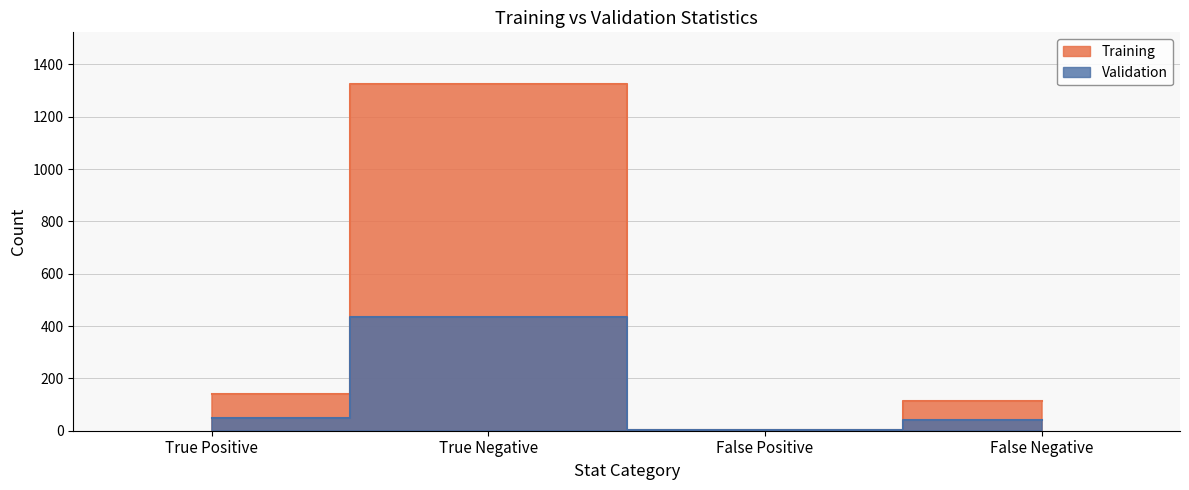

At which category does the chart reach its peak across all series?

True Negative